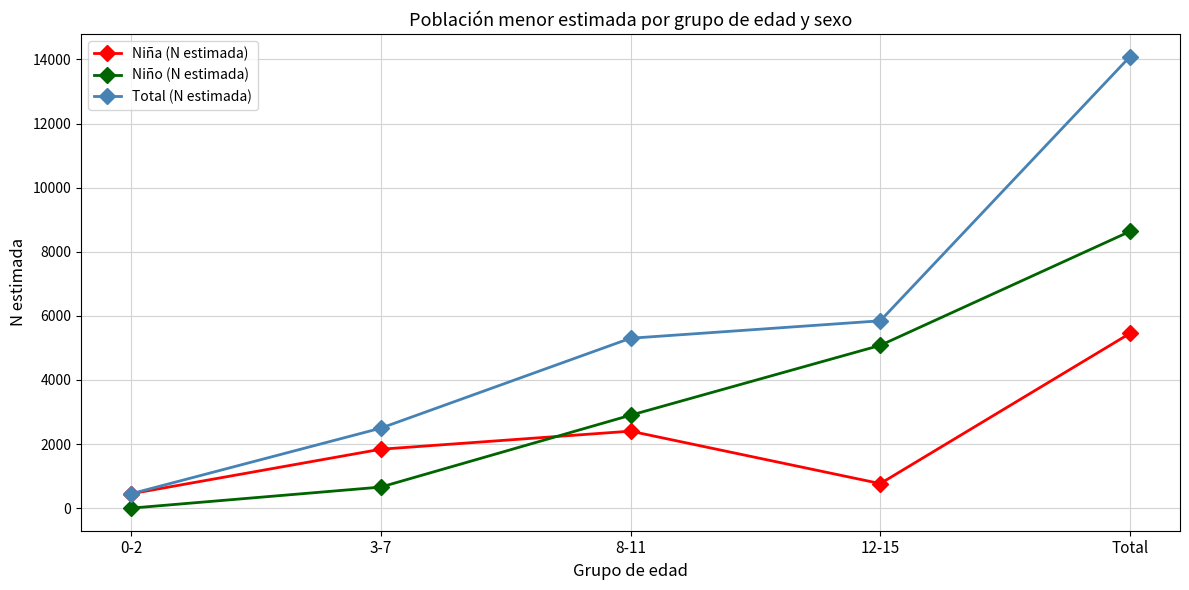

Reading left to right, what are all the values shown in this chart?

Niña (N estimada): 0-2=448	3-7=1838	8-11=2402	12-15=766	Total=5454
Niño (N estimada): 0-2=0	3-7=657	8-11=2899	12-15=5079	Total=8635
Total (N estimada): 0-2=448	3-7=2495	8-11=5301	12-15=5845	Total=14089